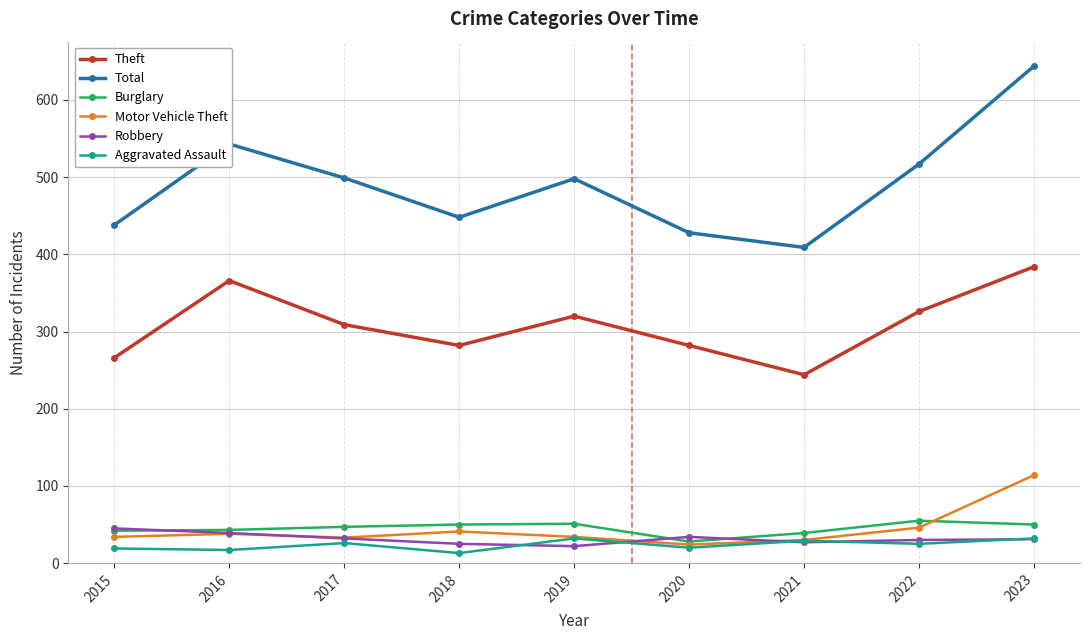

What is the value of the Theft point at the 3rd from the left?

309